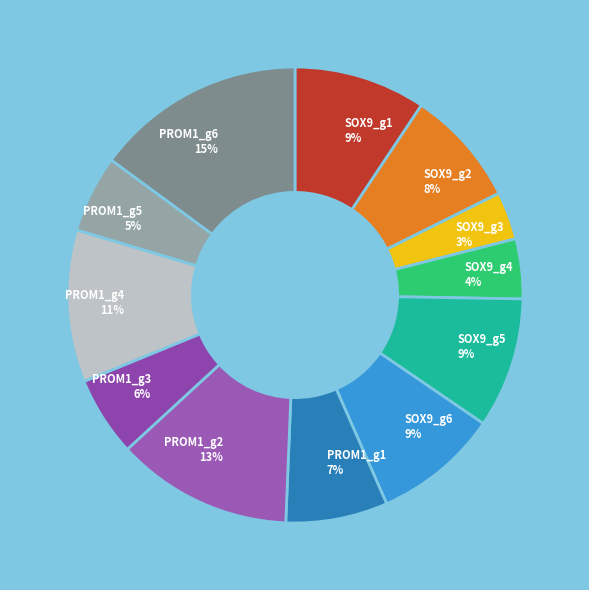

What is the largest slice in the pie chart?

PROM1_g6